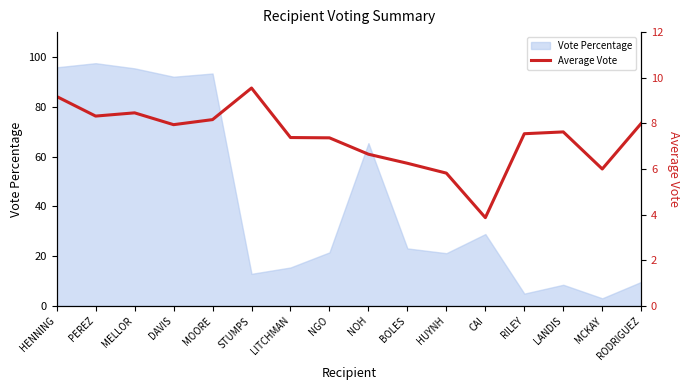

True or false: there are more than 1 points higher than both neighbors.

True